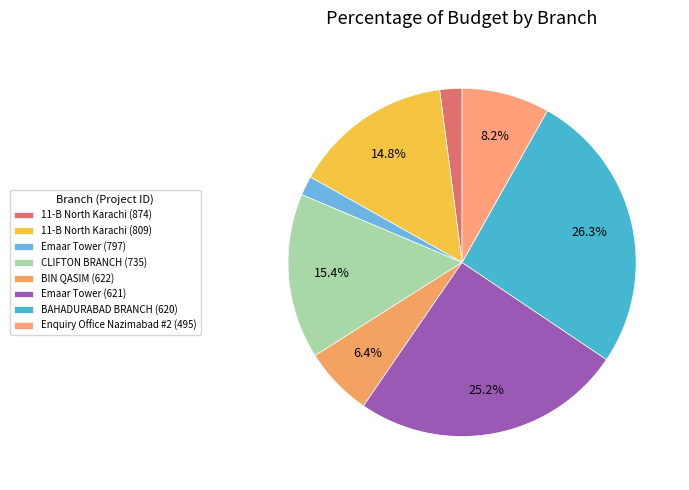

Do 11-B North Karachi (874) and CLIFTON BRANCH (735) together represent more than half of the pie?

No